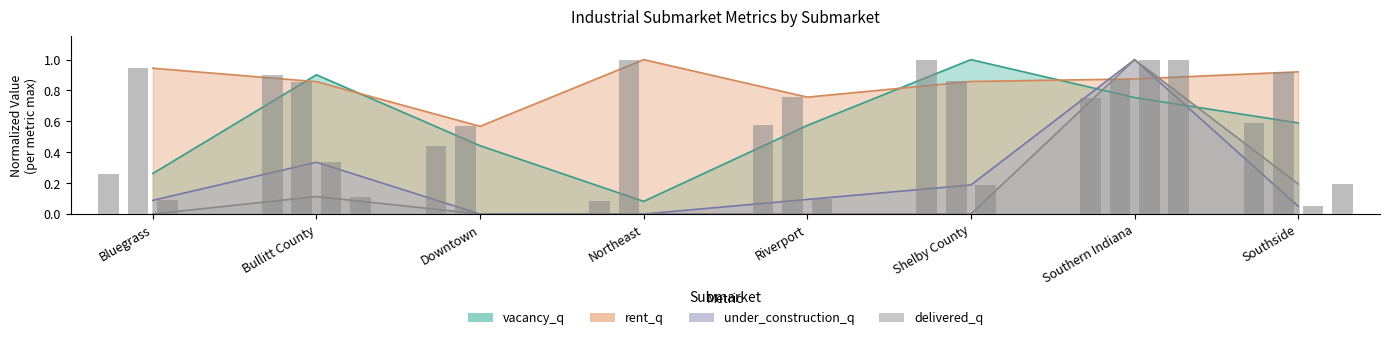

Rank the categories by delivered_q value from lowest to highest.

Bluegrass, Downtown, Northeast, Riverport, Shelby County, Bullitt County, Southside, Southern Indiana